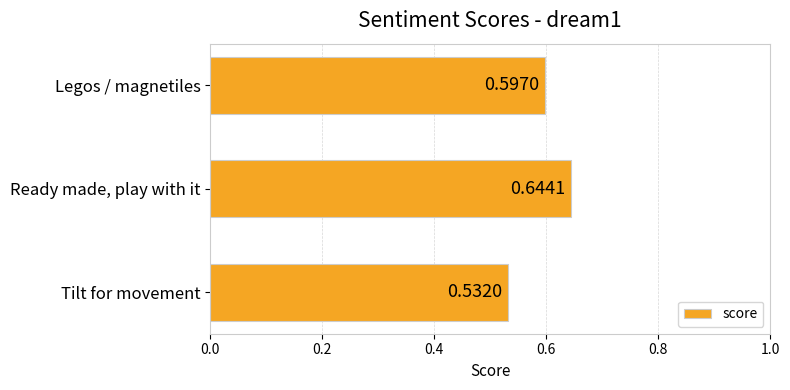

Rank the categories by value from lowest to highest.

Tilt for movement, Legos / magnetiles, Ready made, play with it